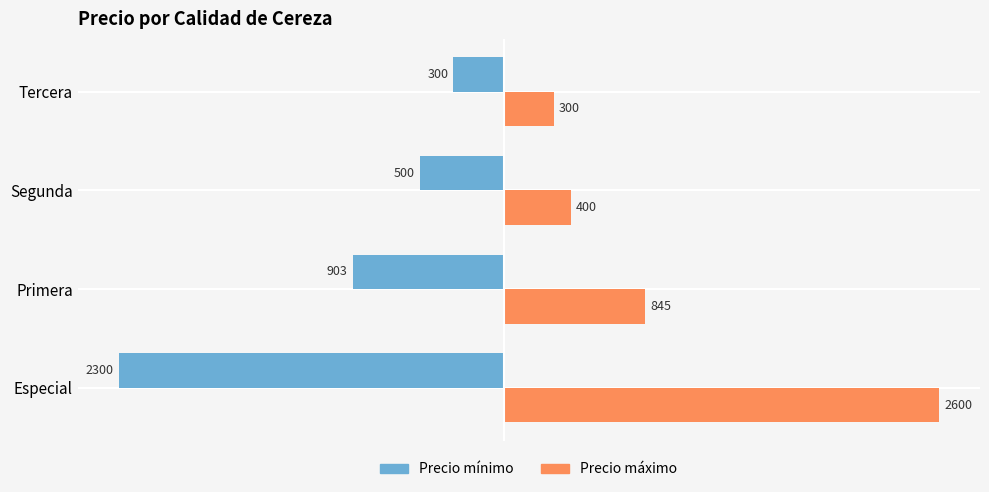

Is it true that Precio máximo equals 845 at Primera?

True